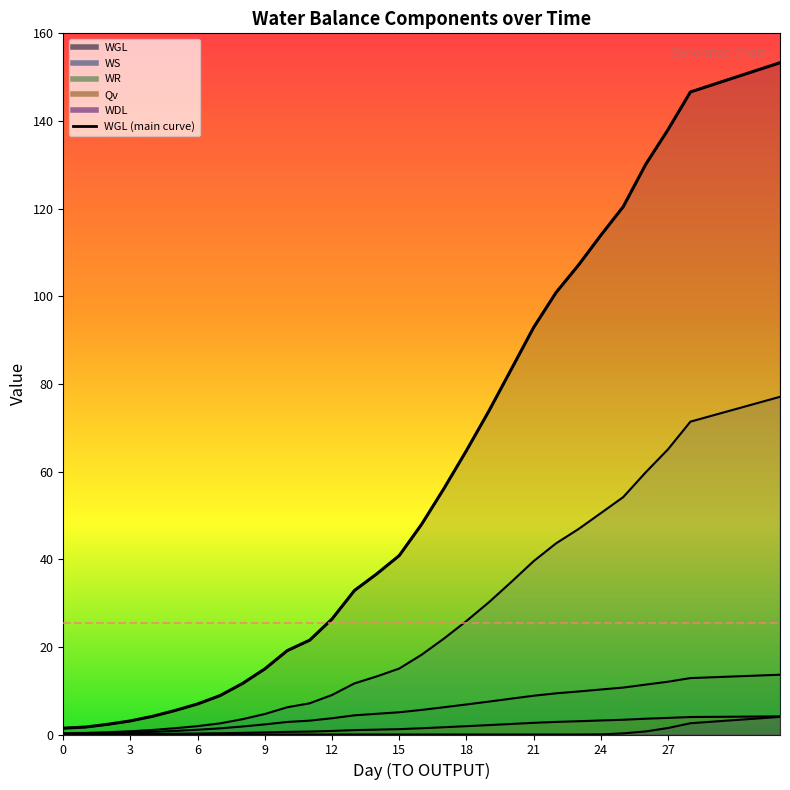

True or false: WDL has a value of 0.0 at 23.

True